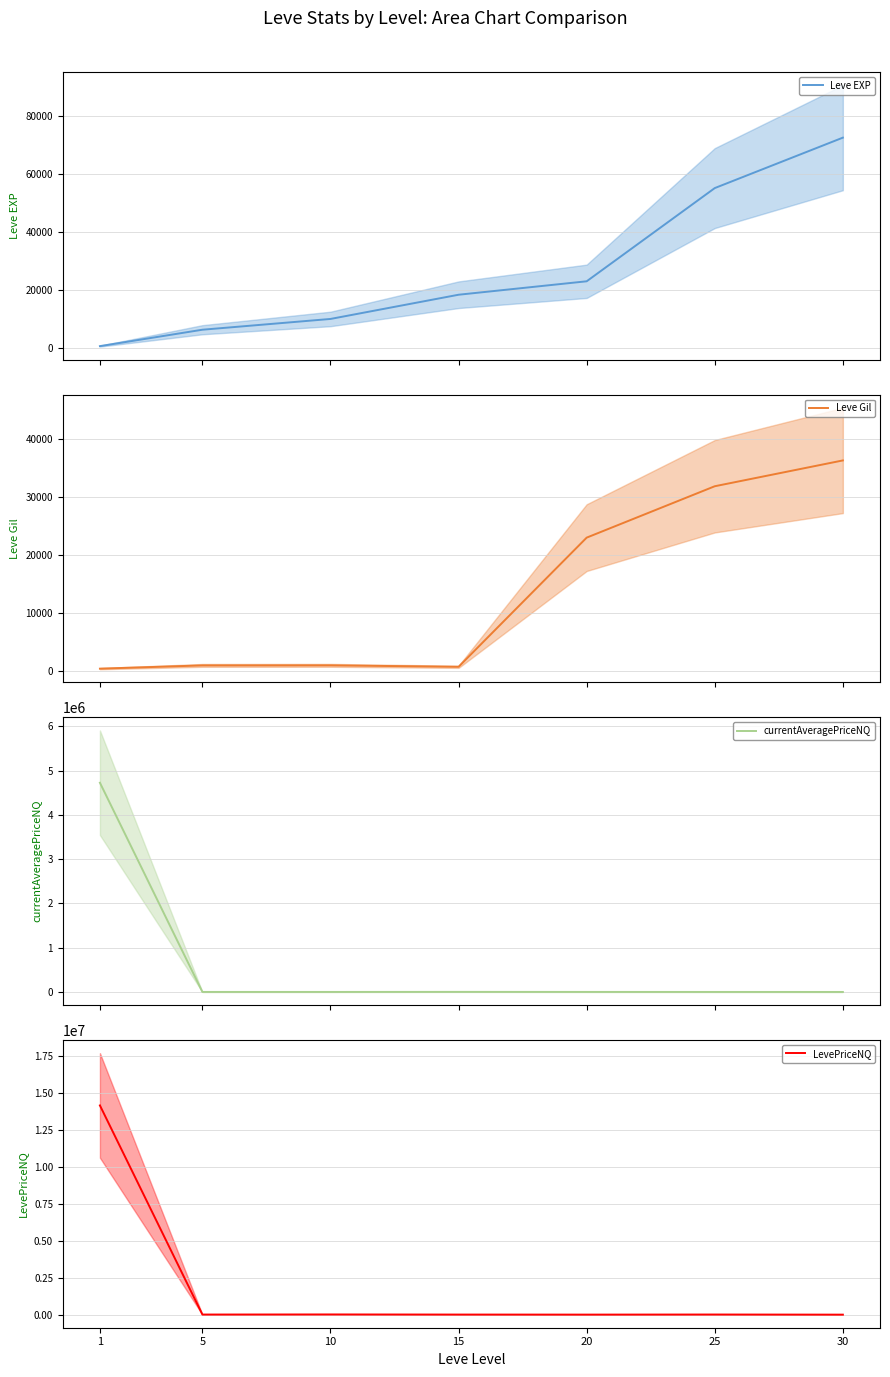

At which label does Leve Gil reach its peak?

30